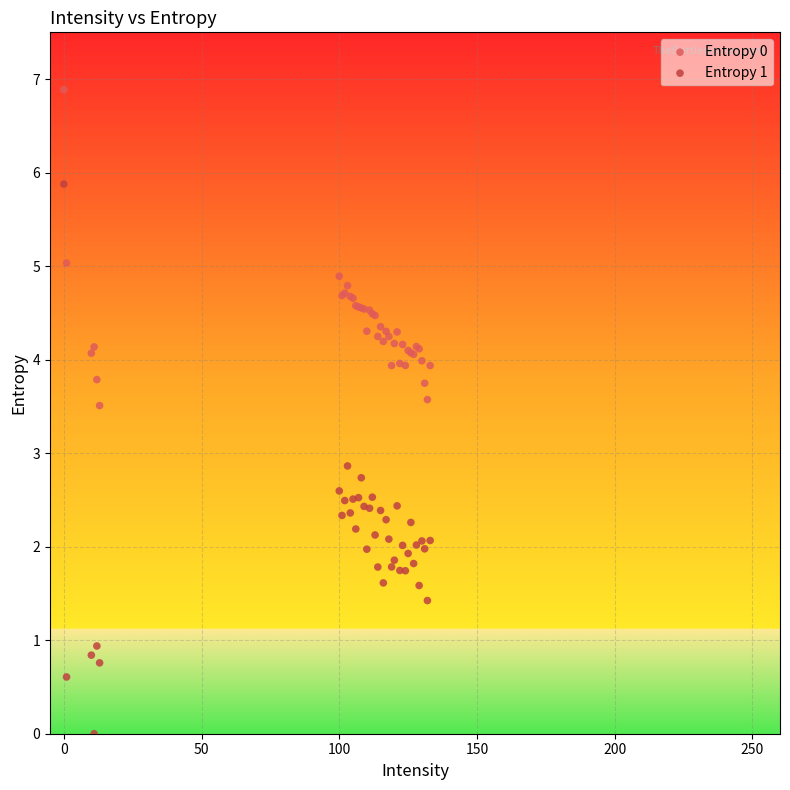

Which series reaches the maximum Y coordinate?

Entropy 0